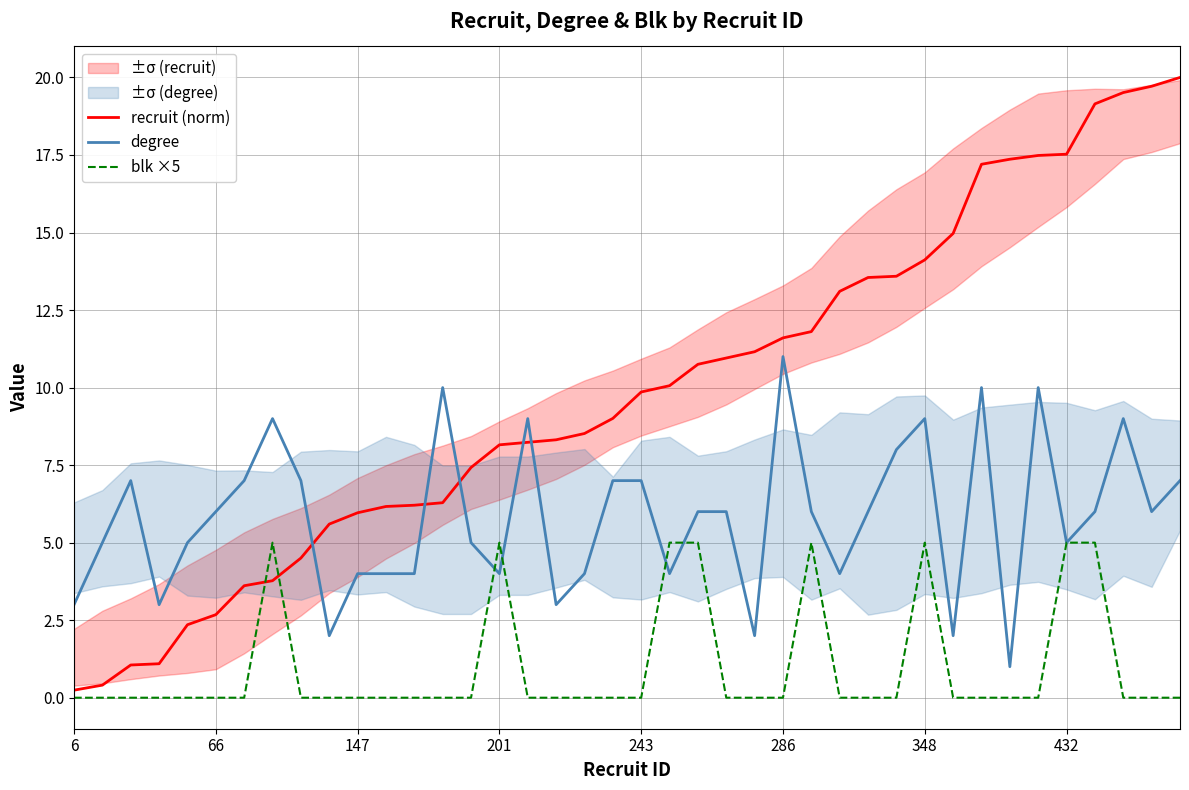

List the series in order of their overall mean, highest first.

recruit (norm), degree, blk ×5